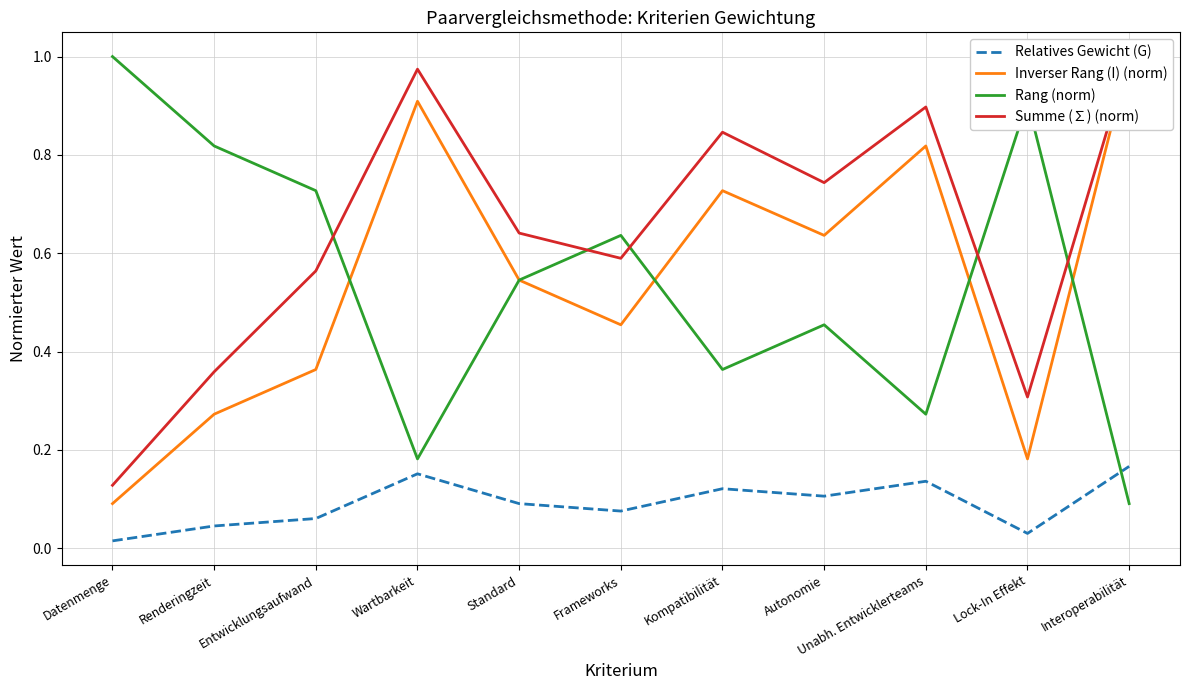

In Inverser Rang (I) (norm), how many points are lower than both neighbors (excluding endpoints)?

3